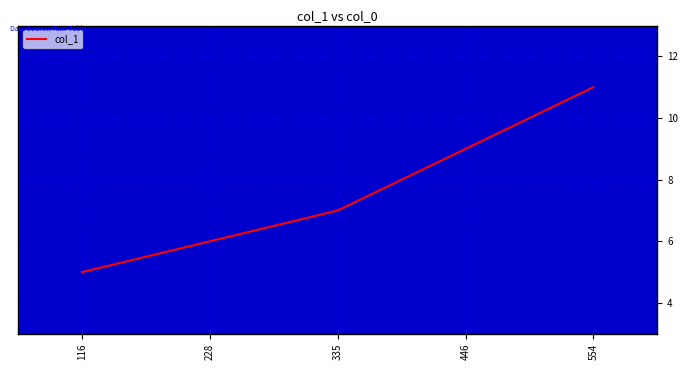

What is the approximate value at 335?

7